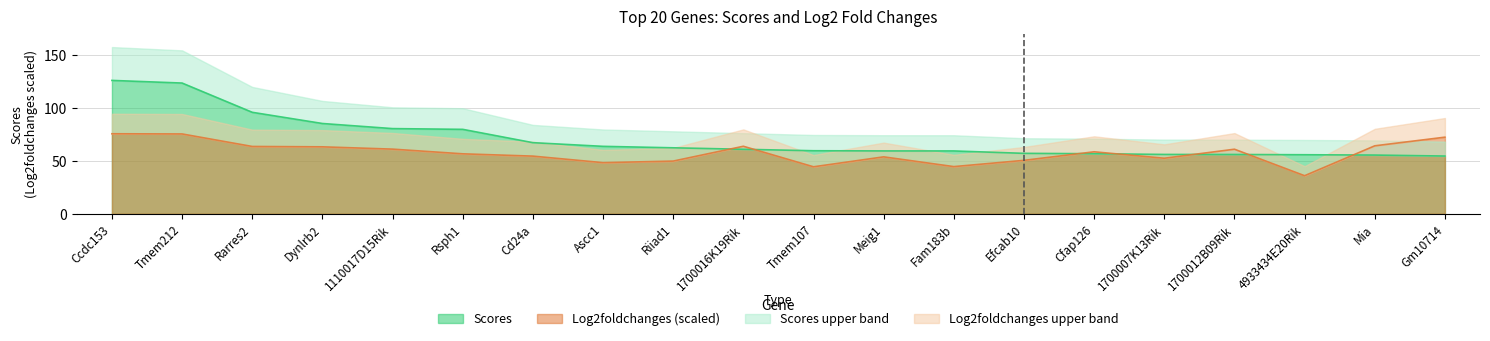

The Log2foldchanges (scaled) series shows 31.6 at Gm10714. True or false?

False